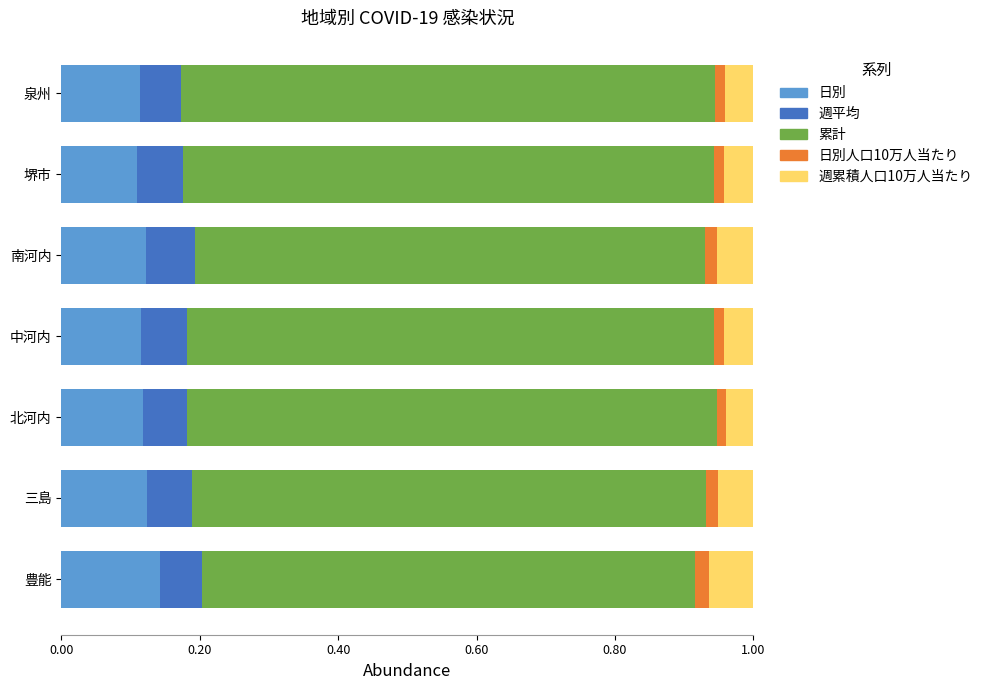

The value of 日別 at 北河内 is 0.1. True or false?

True